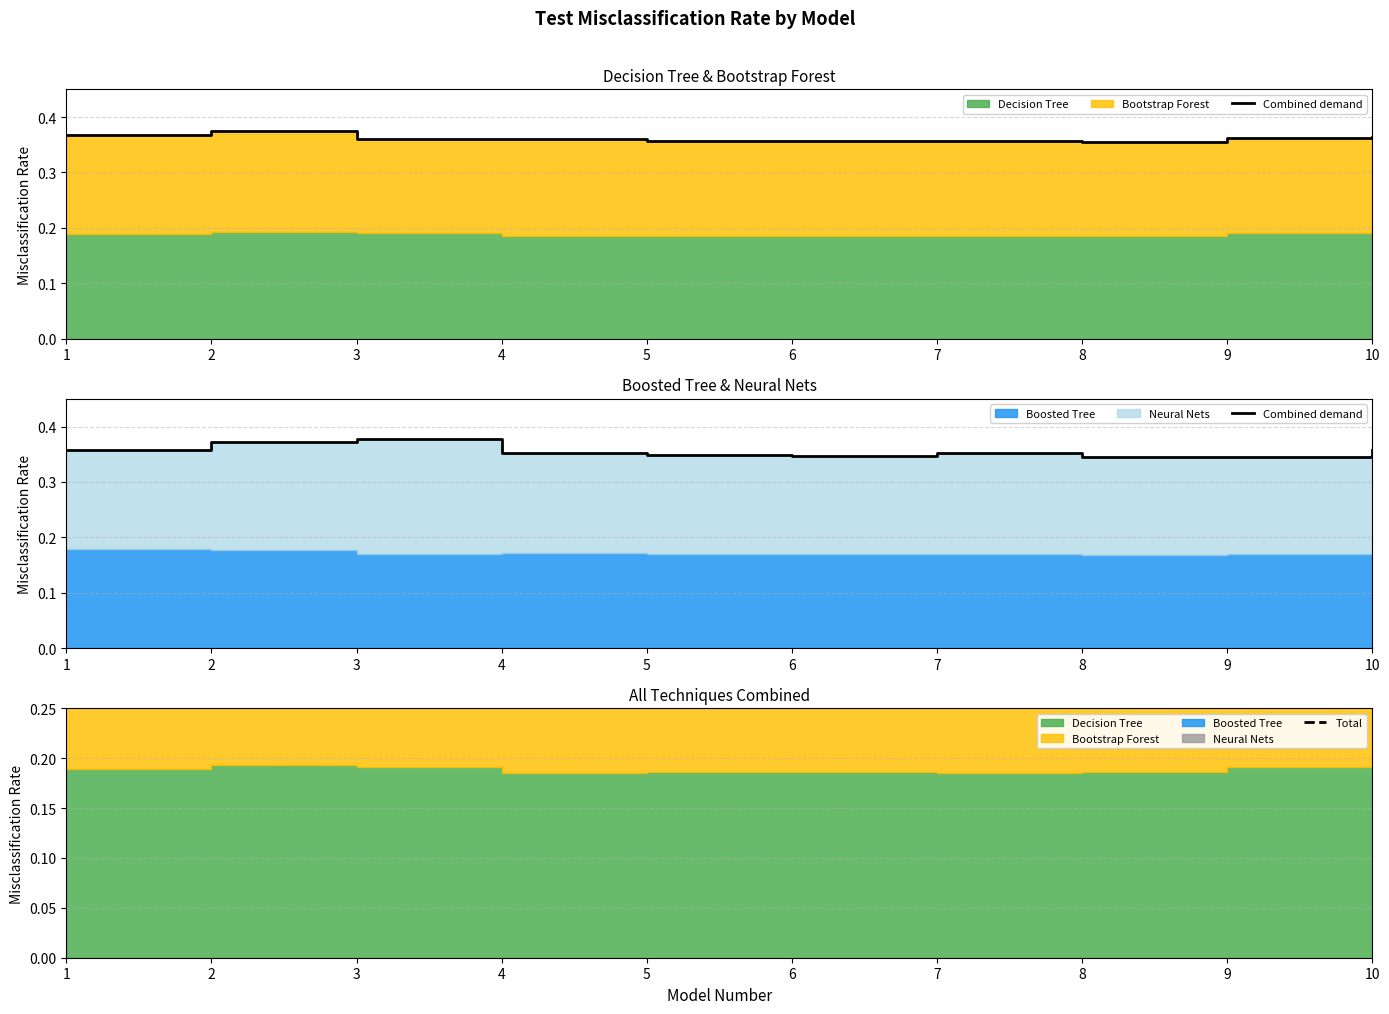

At which label does Total reach its peak?

2